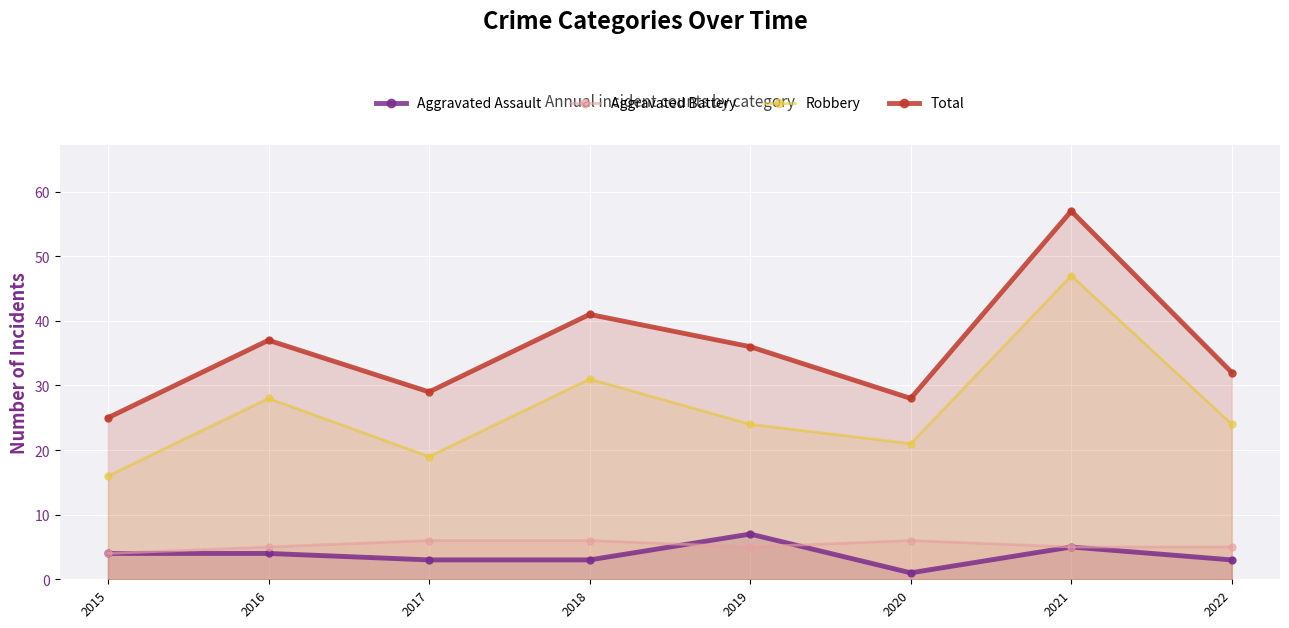

What is the sum of all Total values?

285